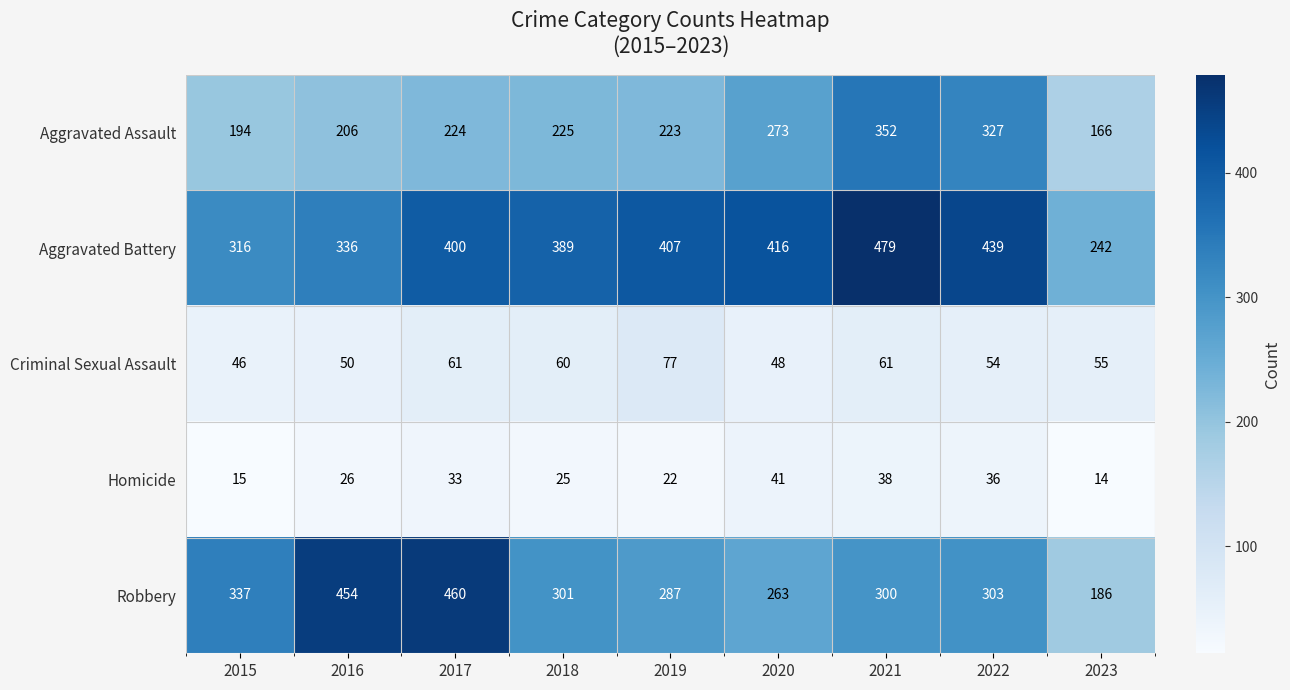

What is the smallest value displayed?

14